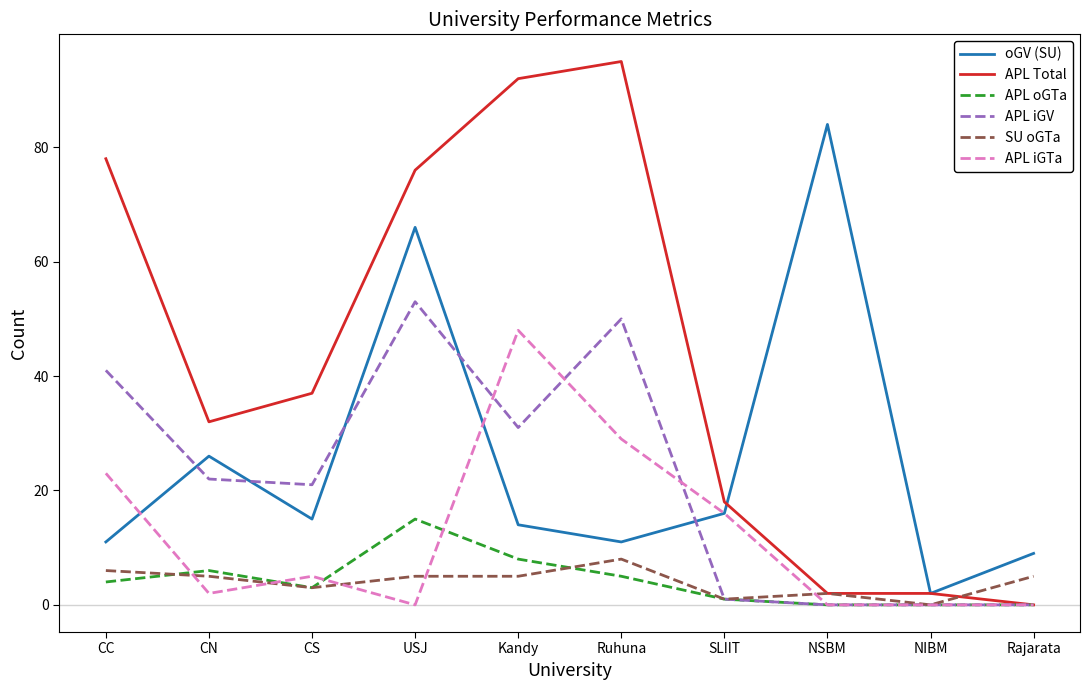

What is the difference between the highest and lowest values at Rajarata?

9